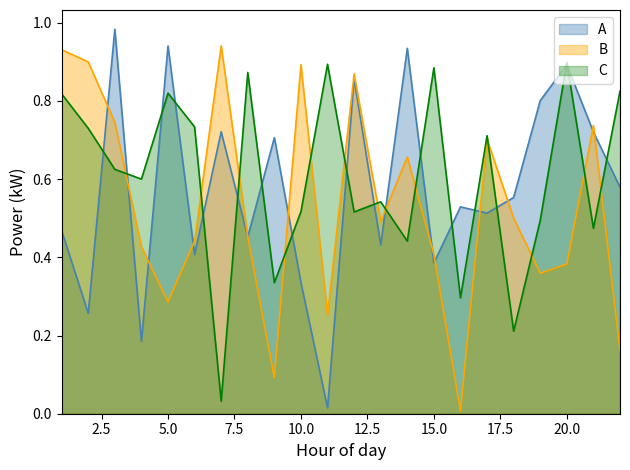

The value of C at 1 is 1.3. True or false?

False